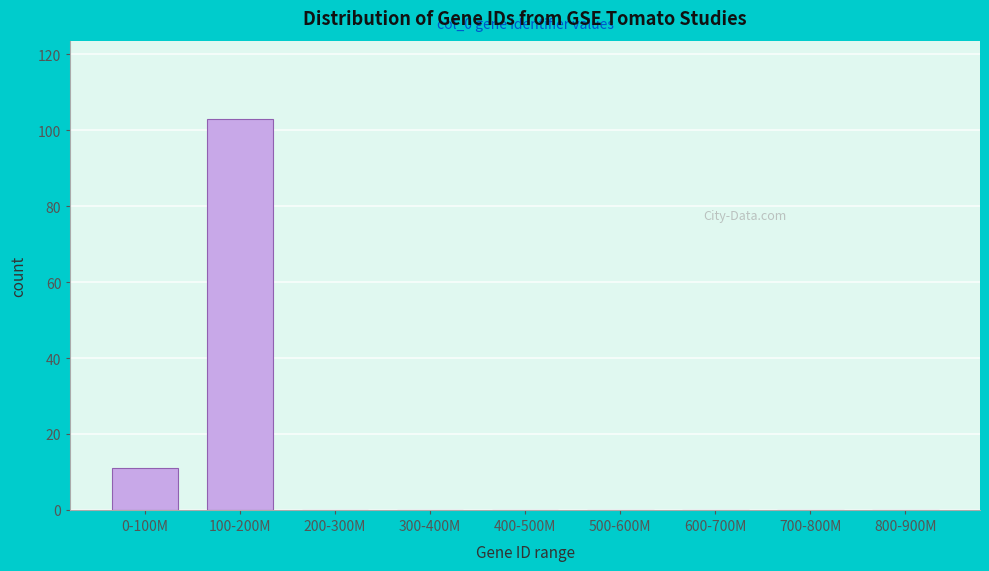

Reading left to right, what are all the values shown in this chart?

0-100M=11	100-200M=103	200-300M=0	300-400M=0	400-500M=0	500-600M=0	600-700M=0	700-800M=0	800-900M=0